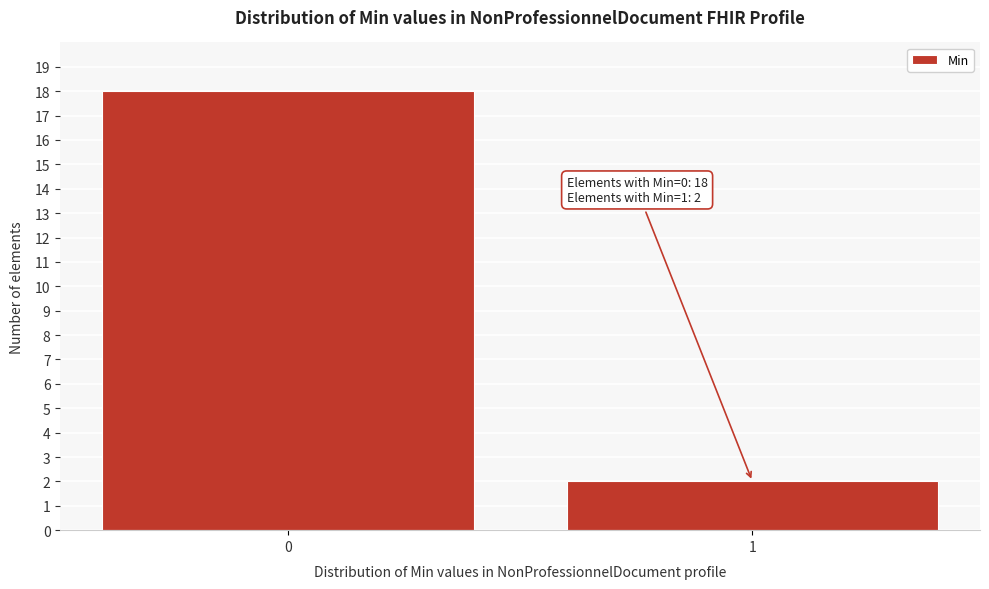

Reading left to right, what are all the values shown in this chart?

18	2